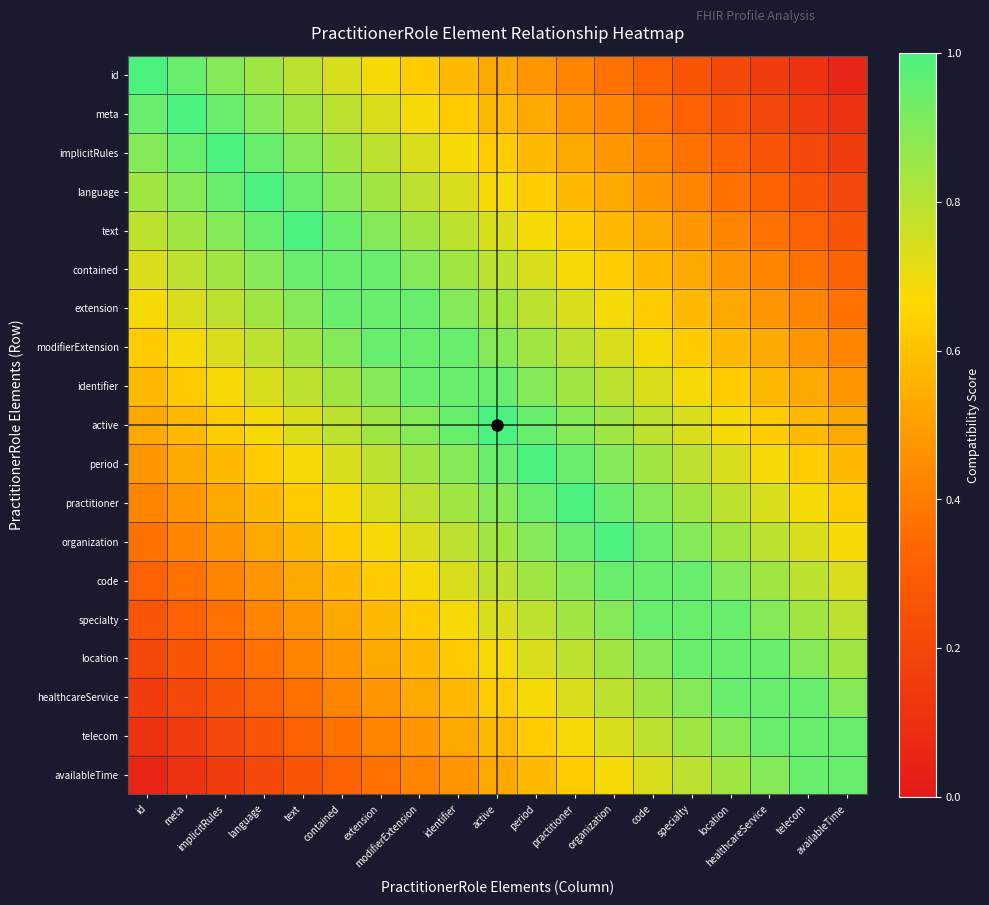

At how many categories does at least one series exceed 0?

19